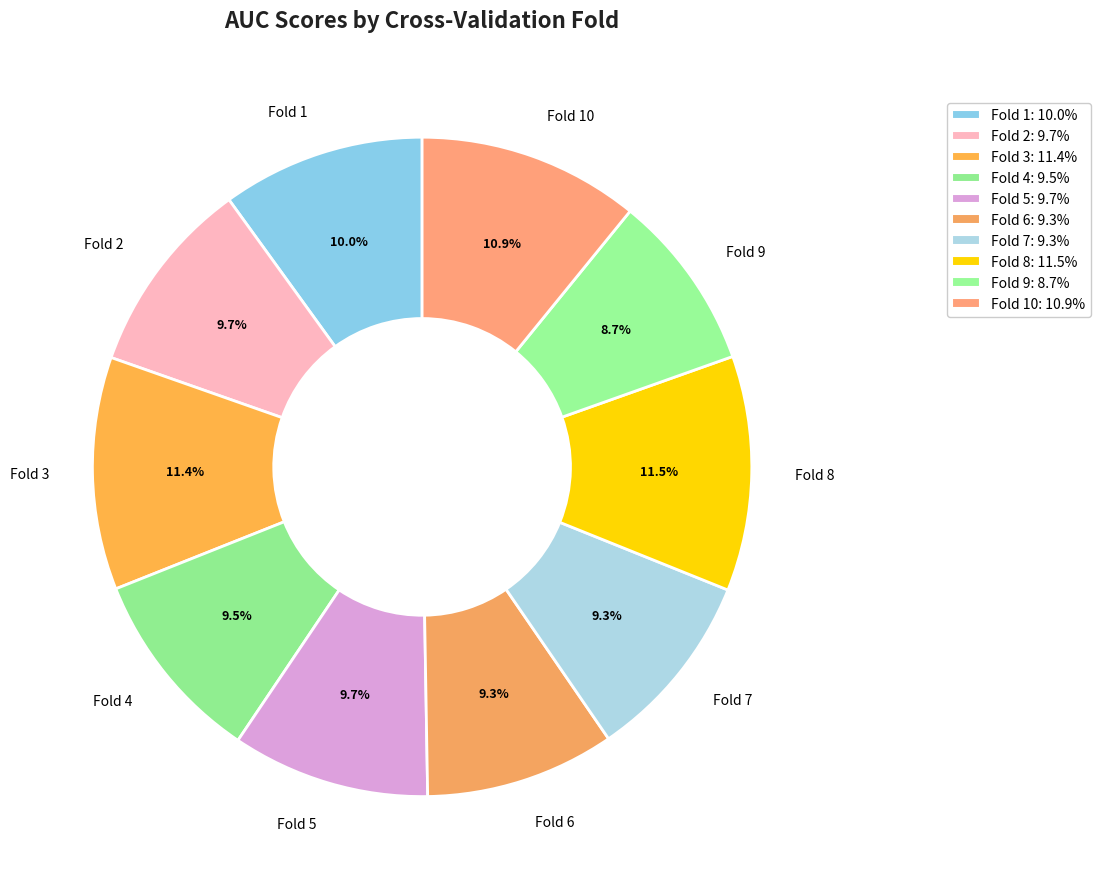

Does any single category account for the majority?

No